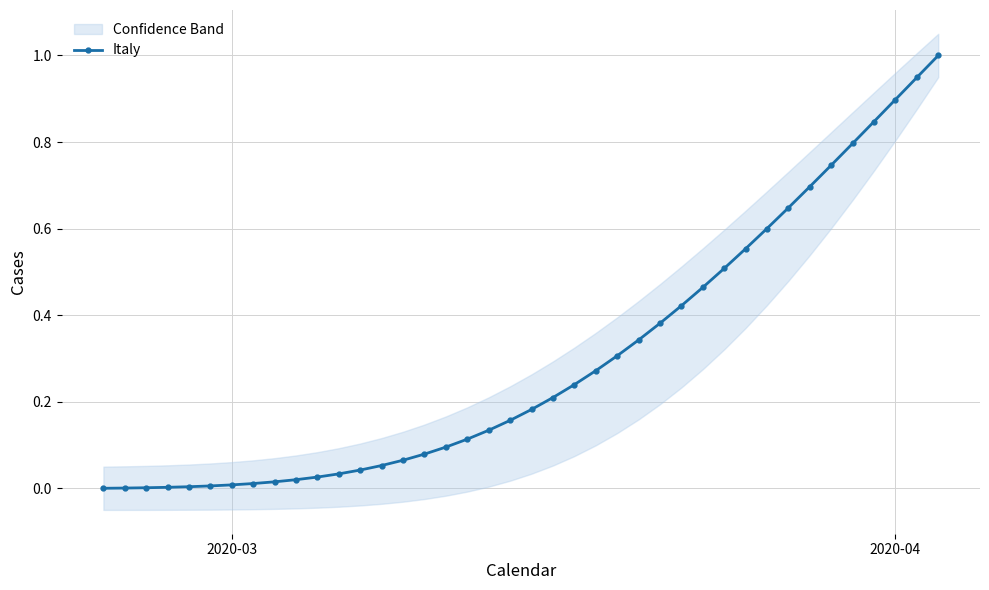

Reading right to left, extract all data points from this chart.

1.0	0.9	0.9	0.8	0.8	0.7	0.7	0.6	0.6	0.6	0.5	0.5	0.4	0.4	0.3	0.3	0.3	0.2	0.2	0.2	0.2	0.1	0.1	0.1	0.1	0.1	0.1	0.0	0.0	0.0	0.0	0.0	0.0	0.0	0.0	0.0	0.0	0.0	0.0	0.0